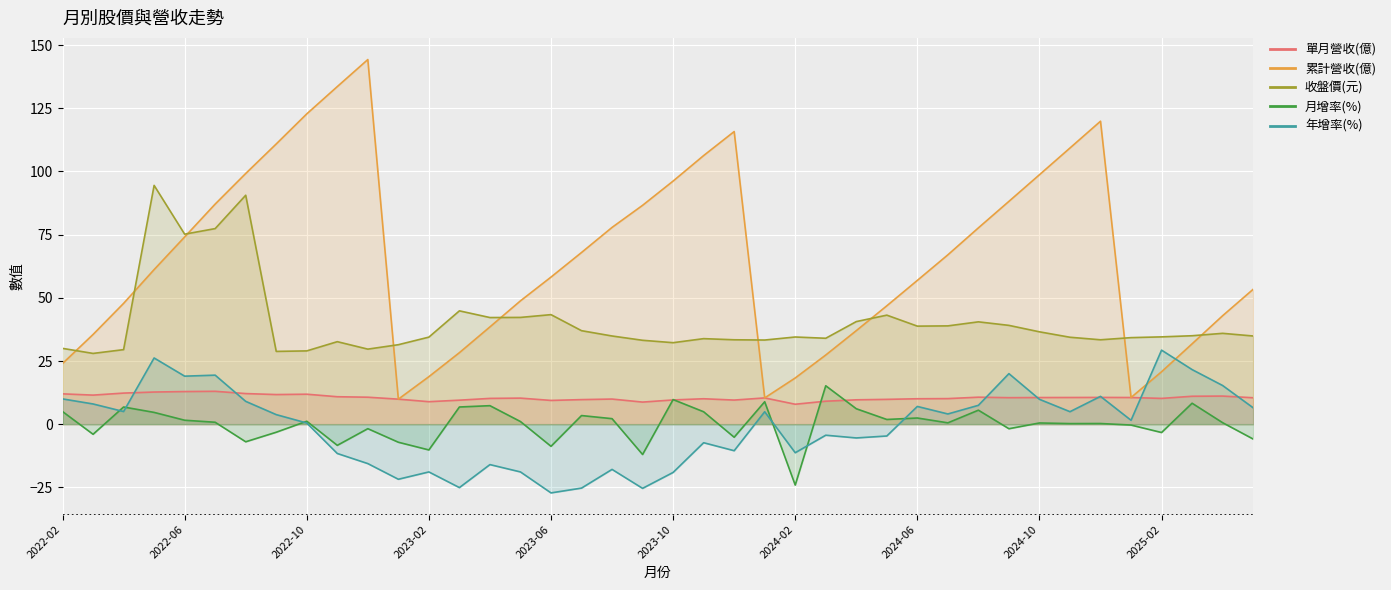

Which series has the largest range (max minus min)?

累計營收(億)